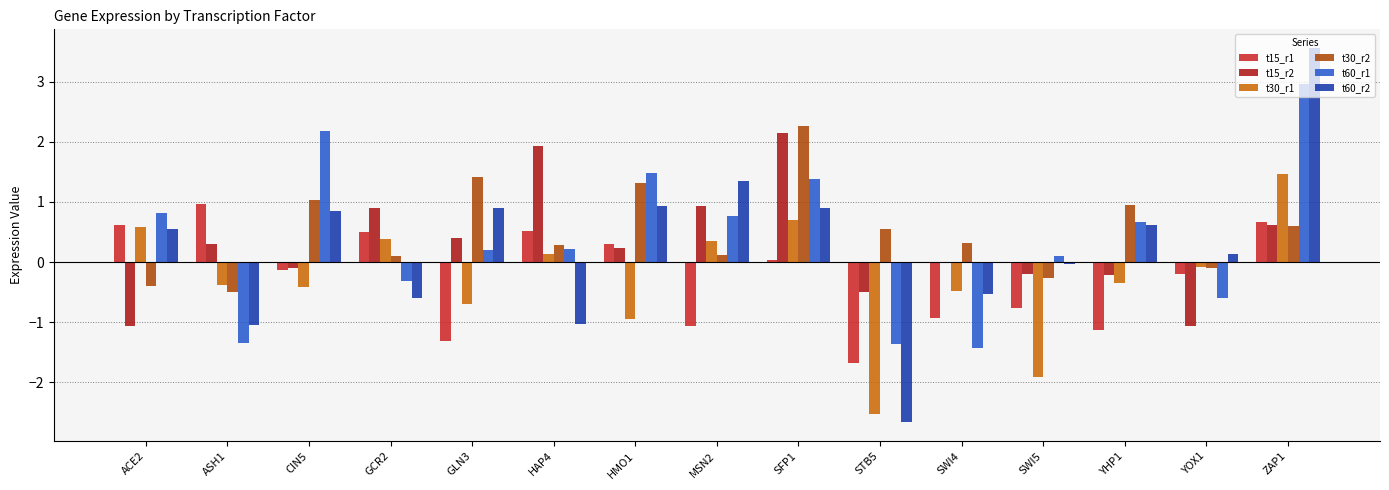

What is the value of the t60_r2 bar at the 11th from the left?

-0.5